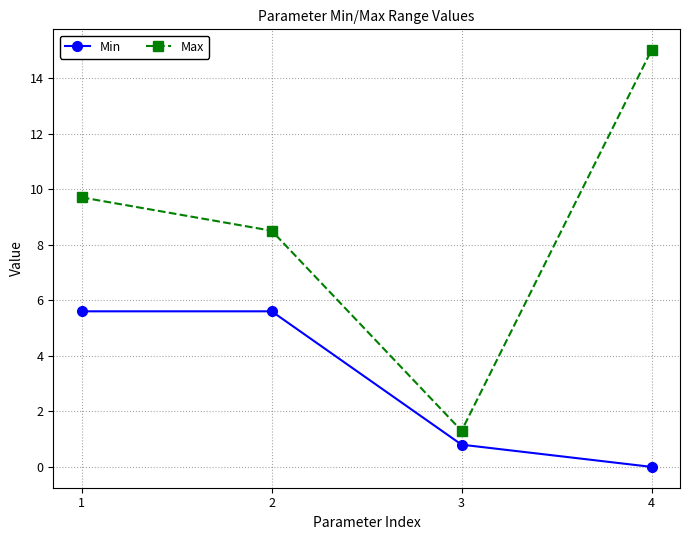

Reading right to left, extract all data points from this chart.

Min: 4=0.0	3=0.8	2=5.6	1=5.6
Max: 4=15.0	3=1.3	2=8.5	1=9.7